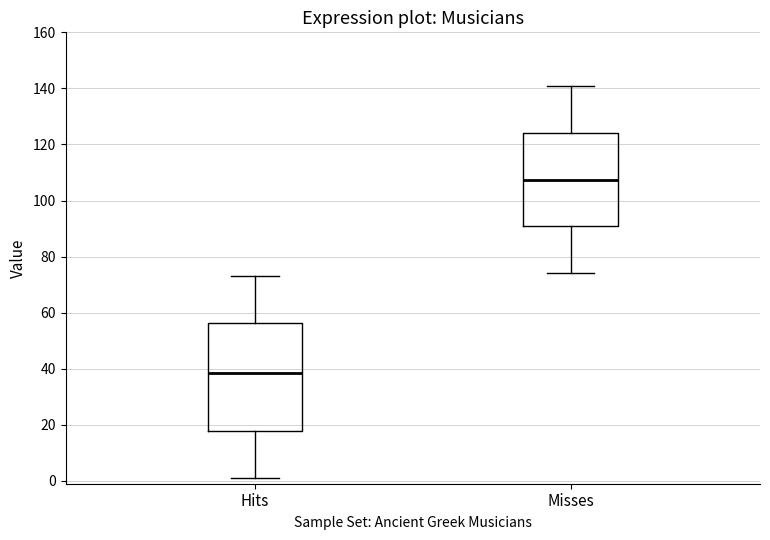

Where is the upper edge of the box for Hits on the y-axis? The values are not printed on the chart, so give them approximately, as read against the axis.

56